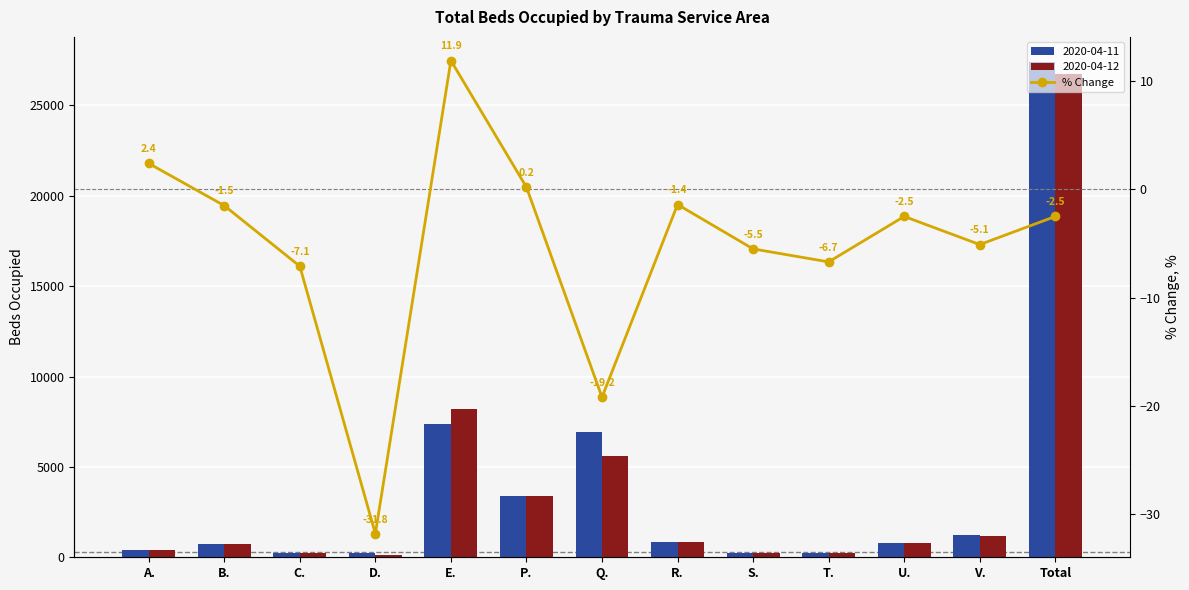

The chart shows a value of -43.8 at D.. True or false?

False